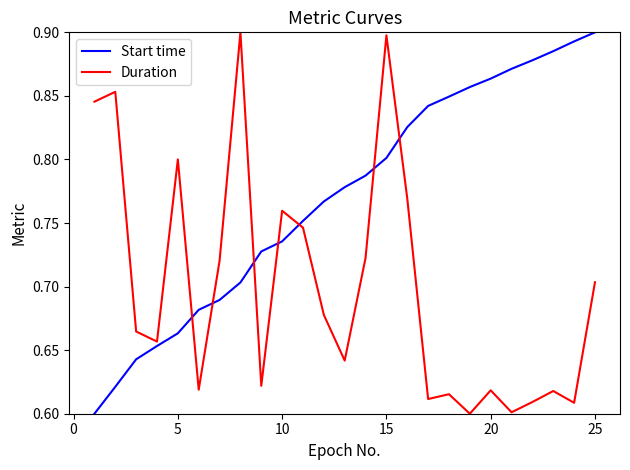

Which series has the largest total across all categories?

Start time